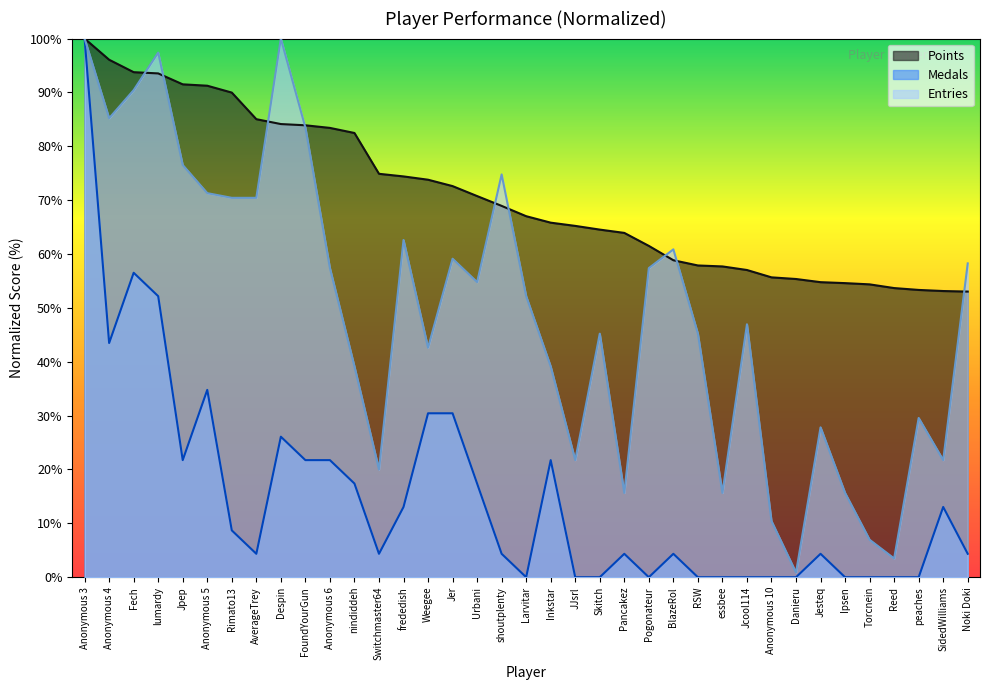

What is the sum of the Points values at peaches and Urbani?

124.1